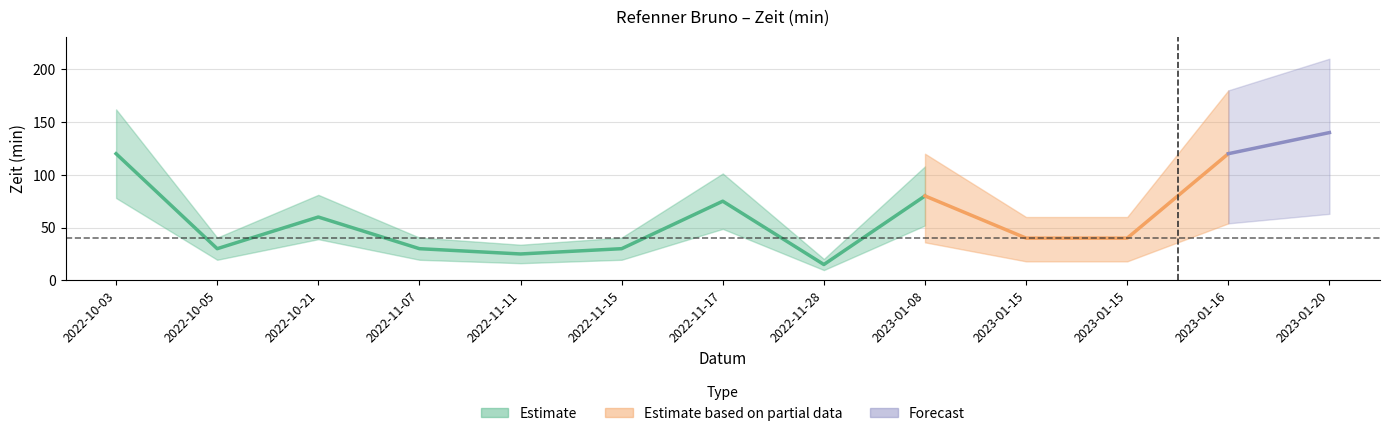

The value at 2022-10-21 is 60. True or false?

True